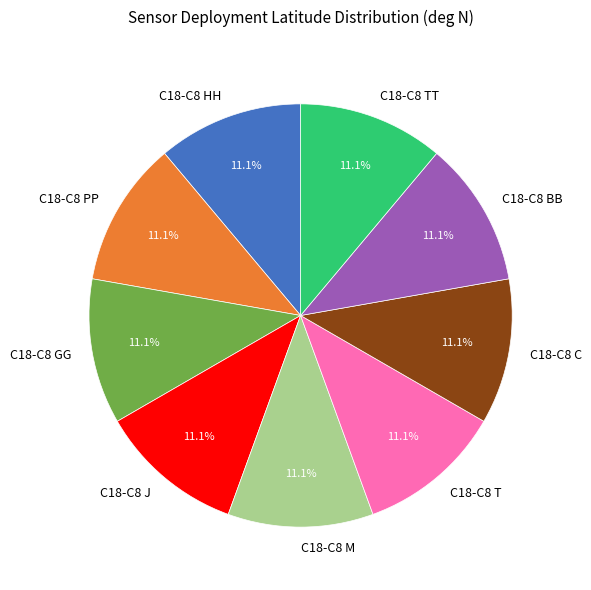

To the nearest percent, what portion does C18-C8 PP represent?

11%